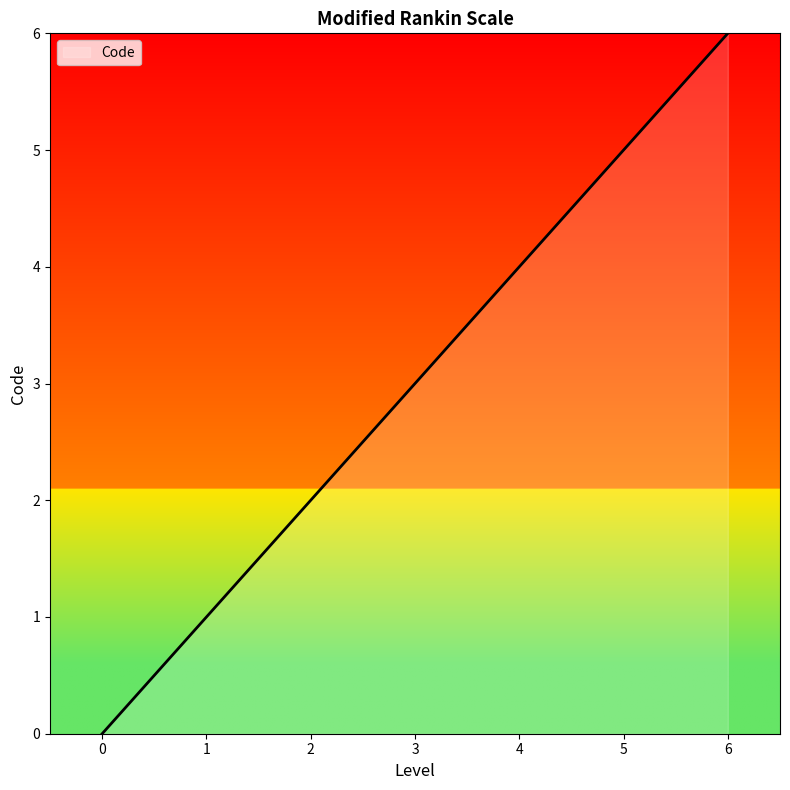

How many lines are shown in the chart?

1